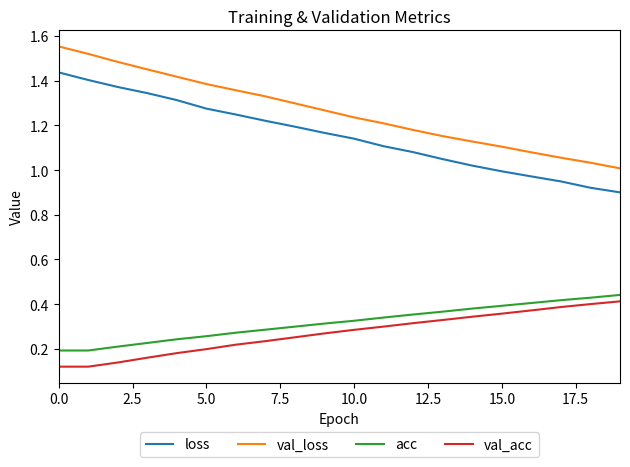

Which series has the widest spread of values?

val_loss